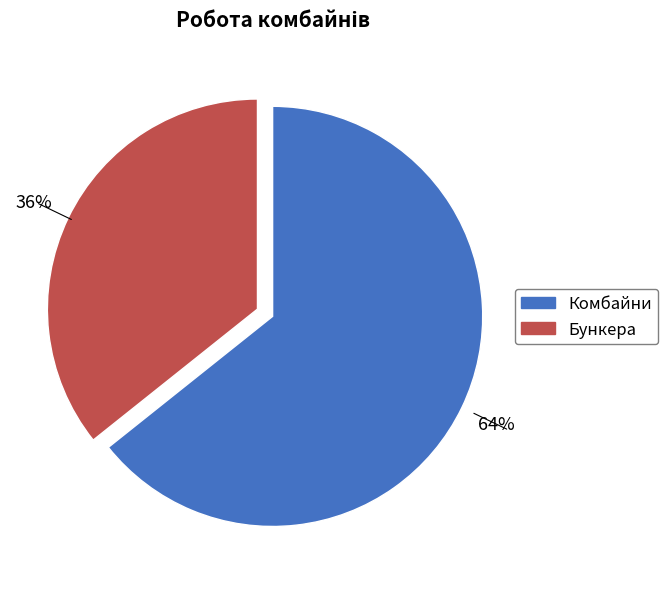

Between Бункера and Комбайни, which is larger?

Комбайни